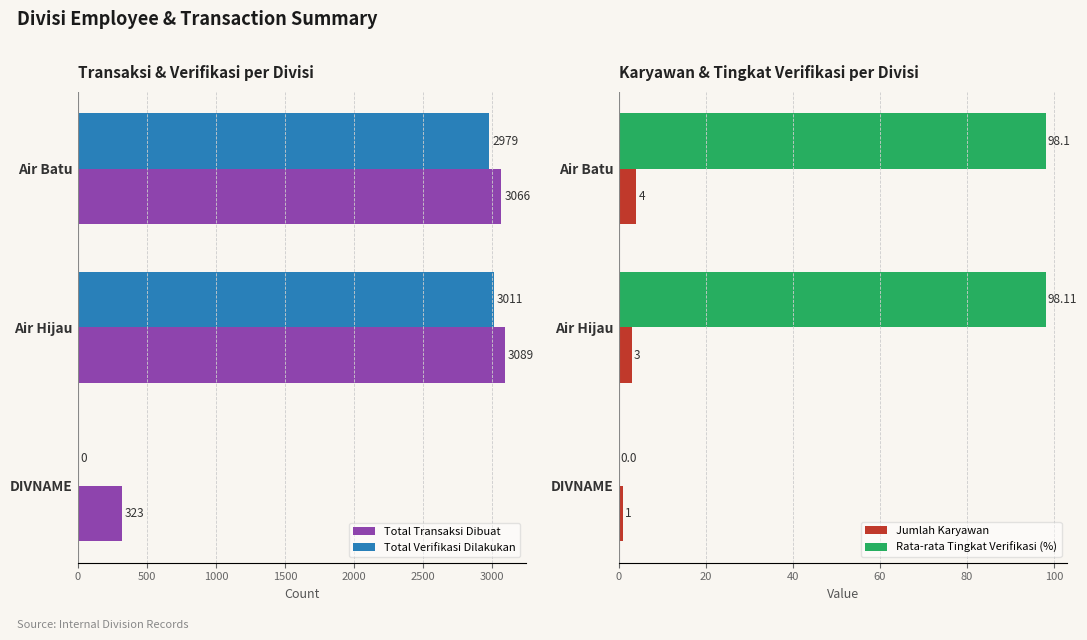

Reading left to right, what are all the values shown in this chart?

Total Transaksi Dibuat: 3066.0	3089.0	323.0
Total Verifikasi Dilakukan: 2979.0	3011.0	0.0
Jumlah Karyawan: 4.0	3.0	1.0
Rata-rata Tingkat Verifikasi (%): 98.1	98.1	0.0